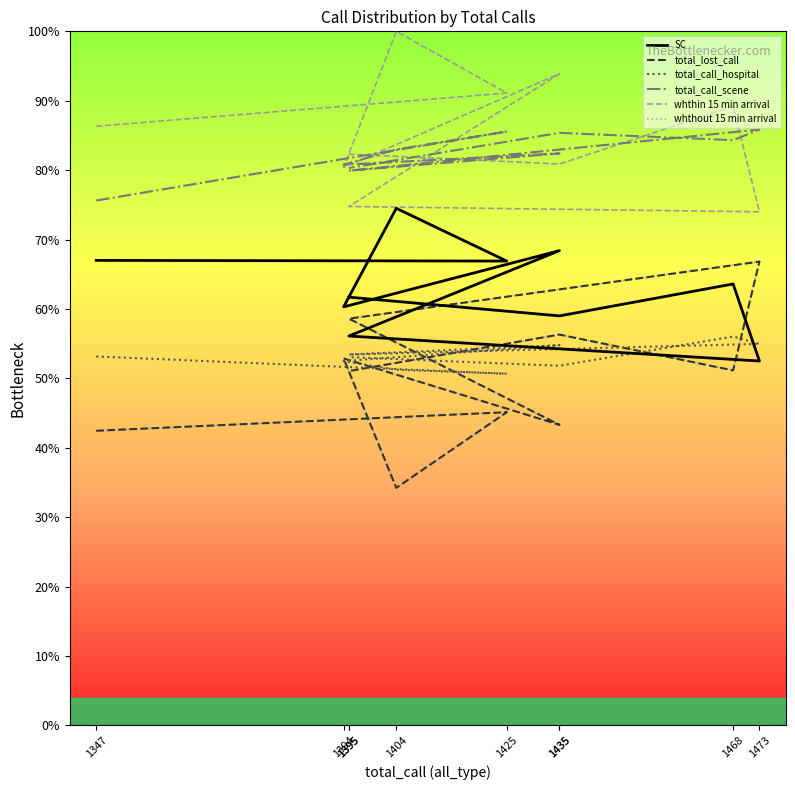

How many intersections are there between whthout 15 min arrival and total_call_hospital?

6